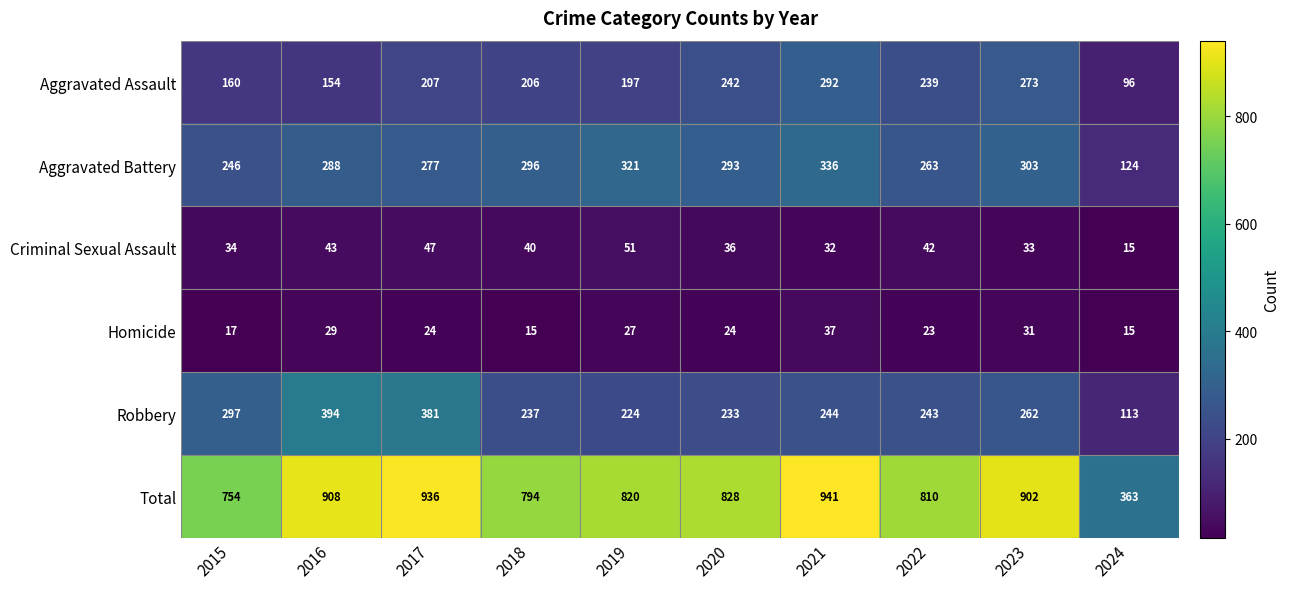

At which category is the sum across all series the highest?

2021